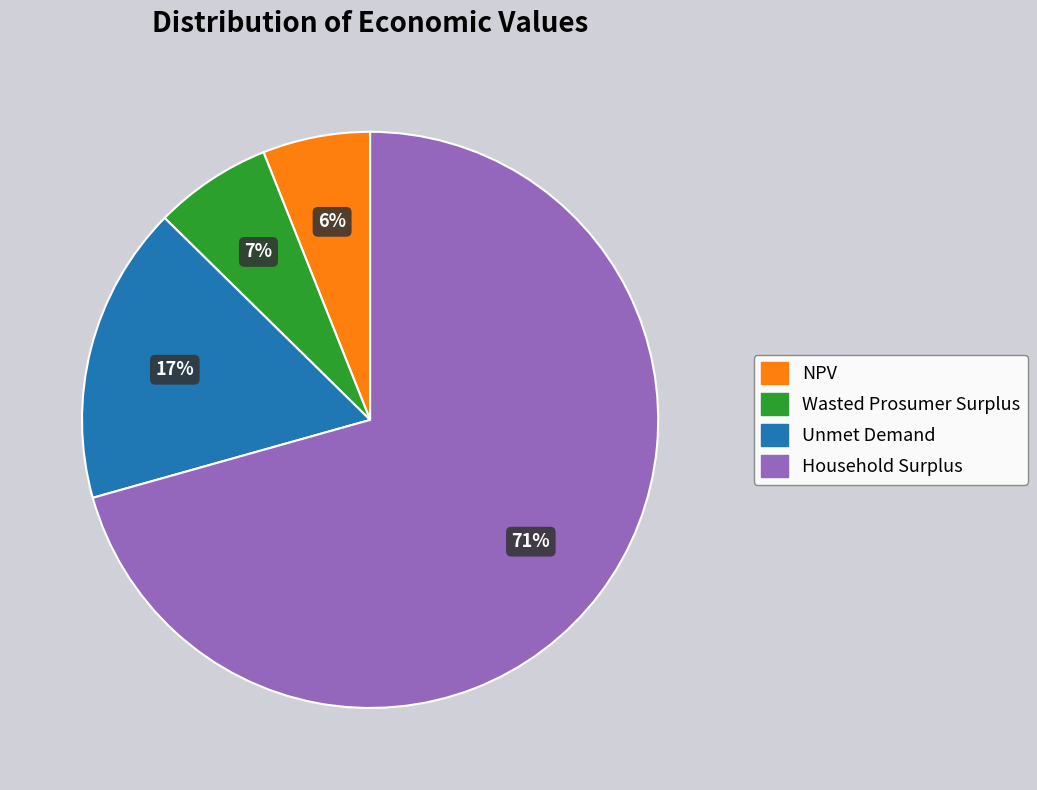

Rank the categories by value from lowest to highest.

NPV, Wasted Prosumer Surplus, Unmet Demand, Household Surplus